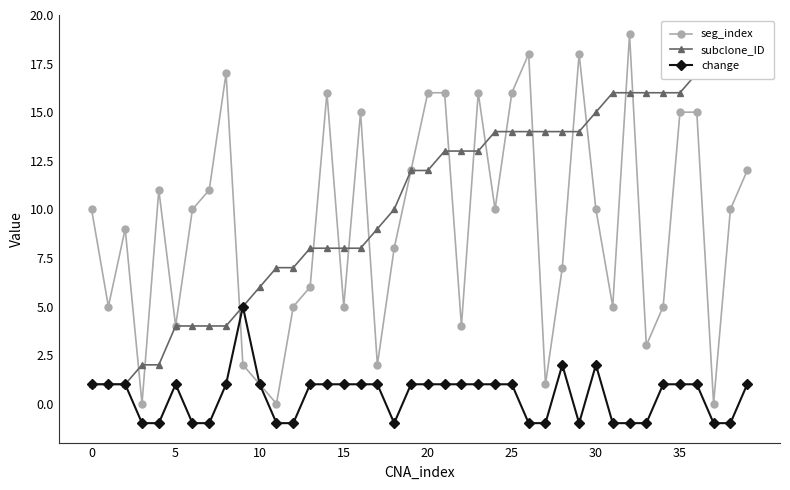

True or false: change has more than 1 interior local peaks.

True